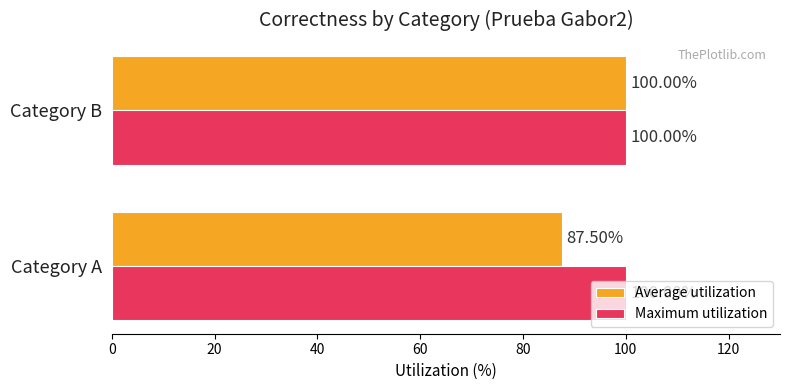

What is the total value across all series at Category B?

200.0